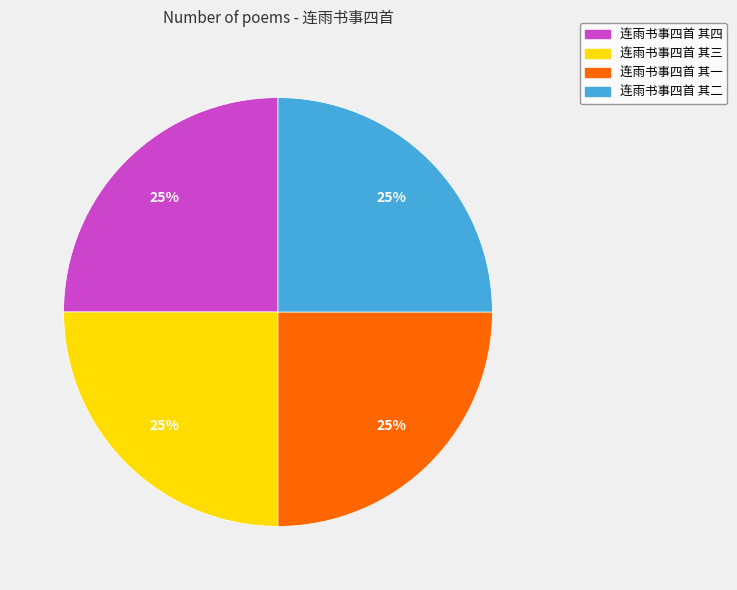

How many slices are in this pie chart?

4